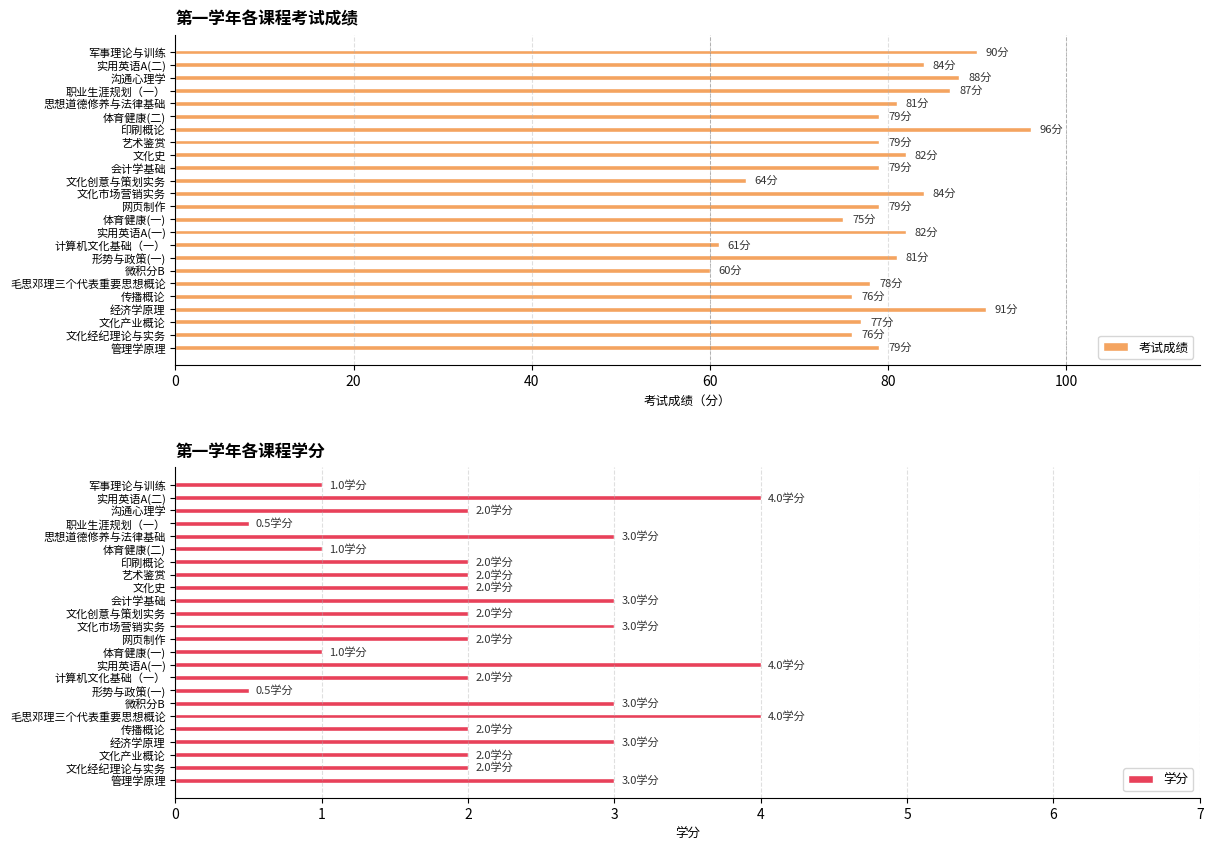

What is the maximum value for 考试成绩?

96